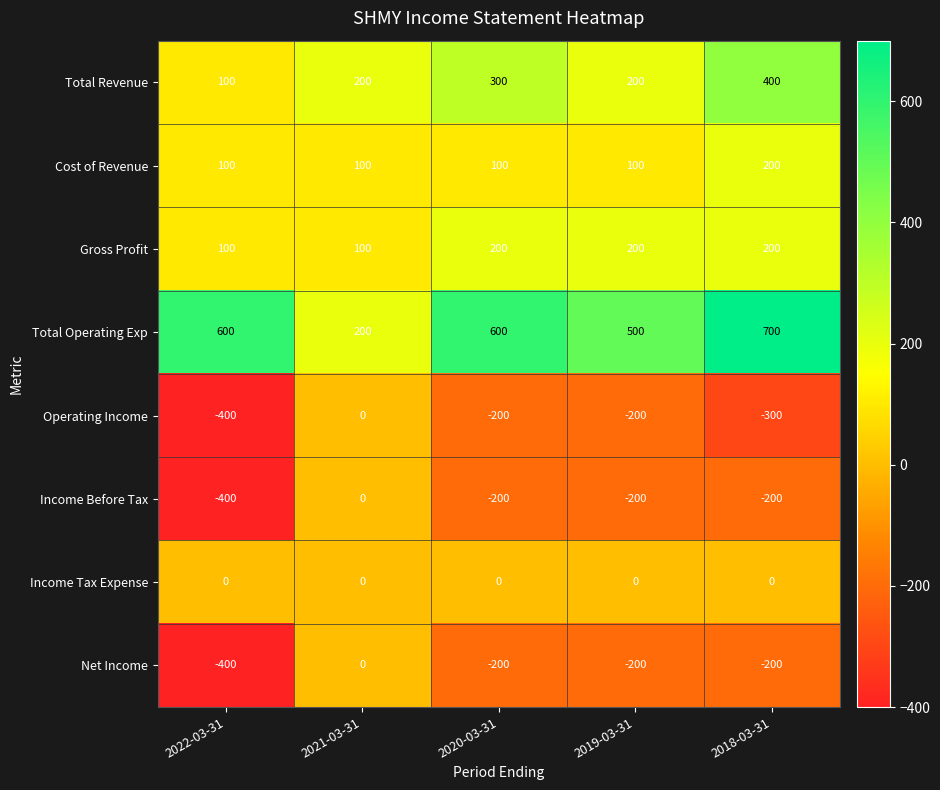

How many data points does each series have?

5